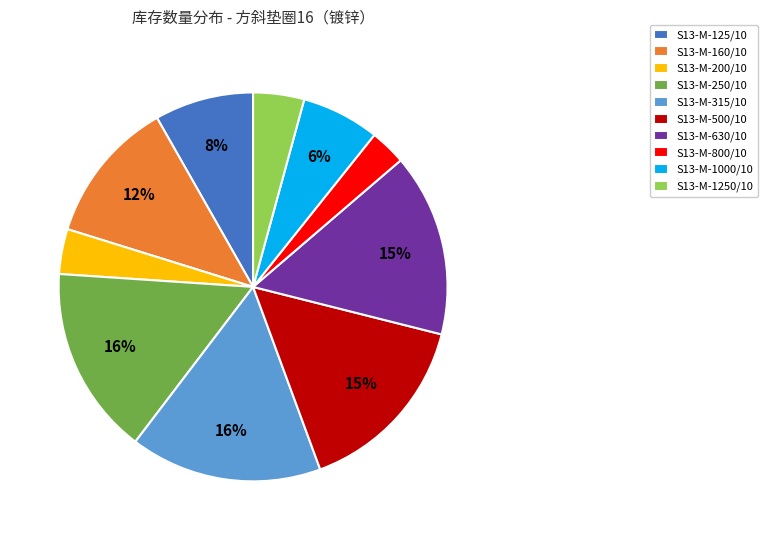

What is the ratio of the value at S13-M-1250/10 to the value at S13-M-125/10?

0.5